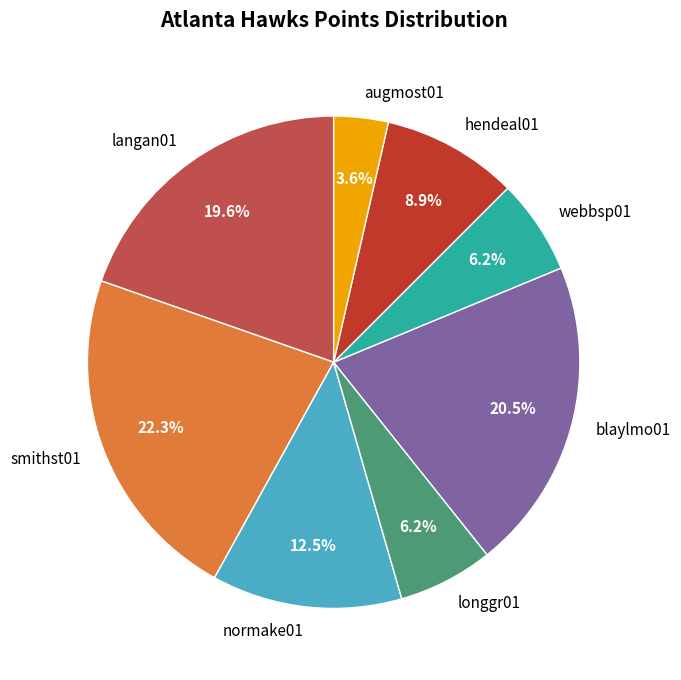

To the nearest percent, what portion does hendeal01 represent?

9%